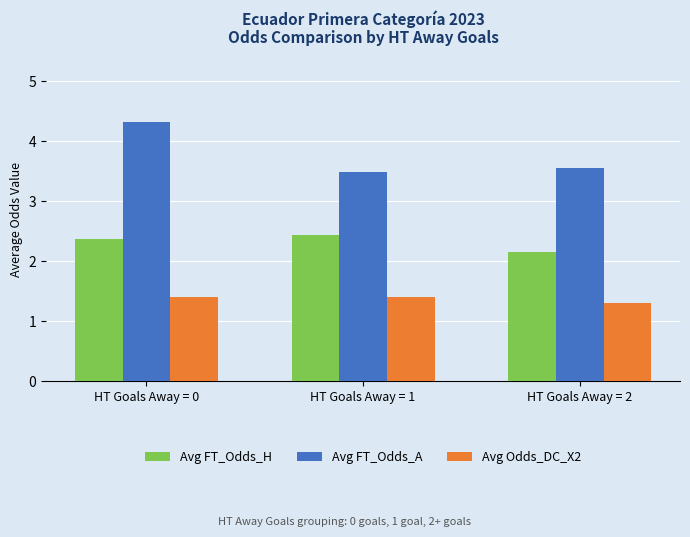

Are the bars horizontal?

No